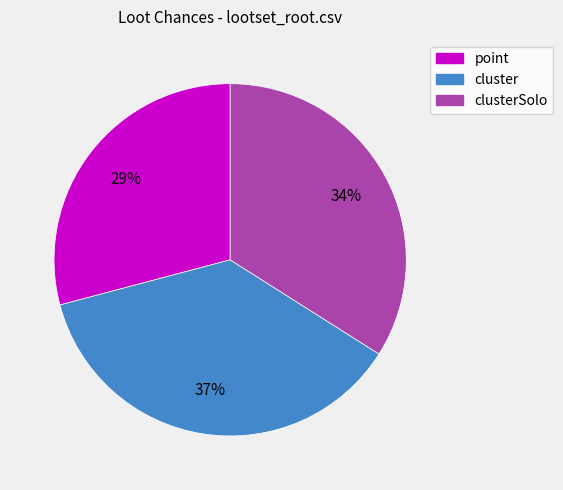

Count the number of slices in the pie.

3